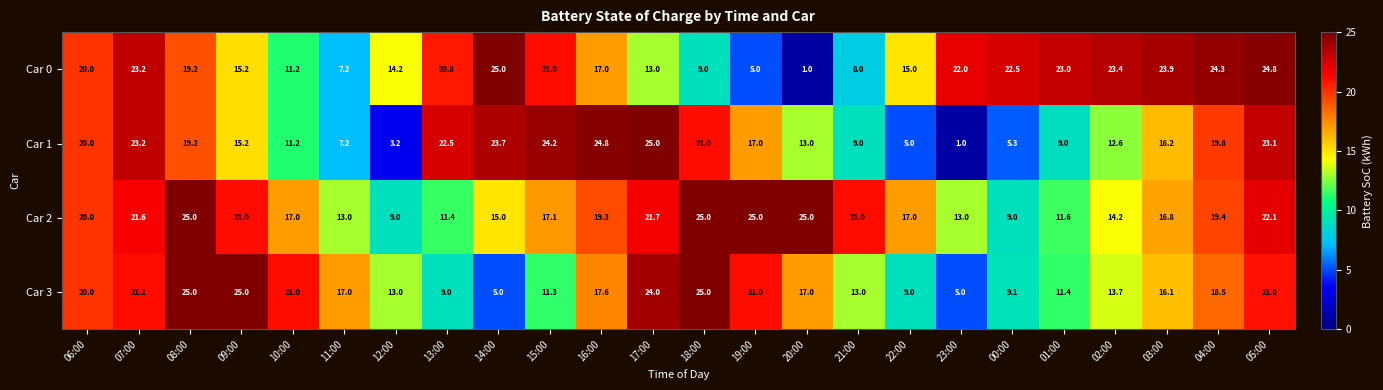

What is the total value across all series at 12:00?

39.4